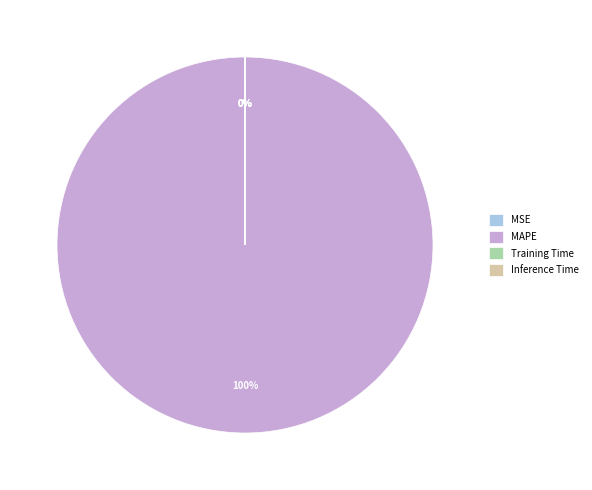

To the nearest percent, what is the average slice percentage?

25%